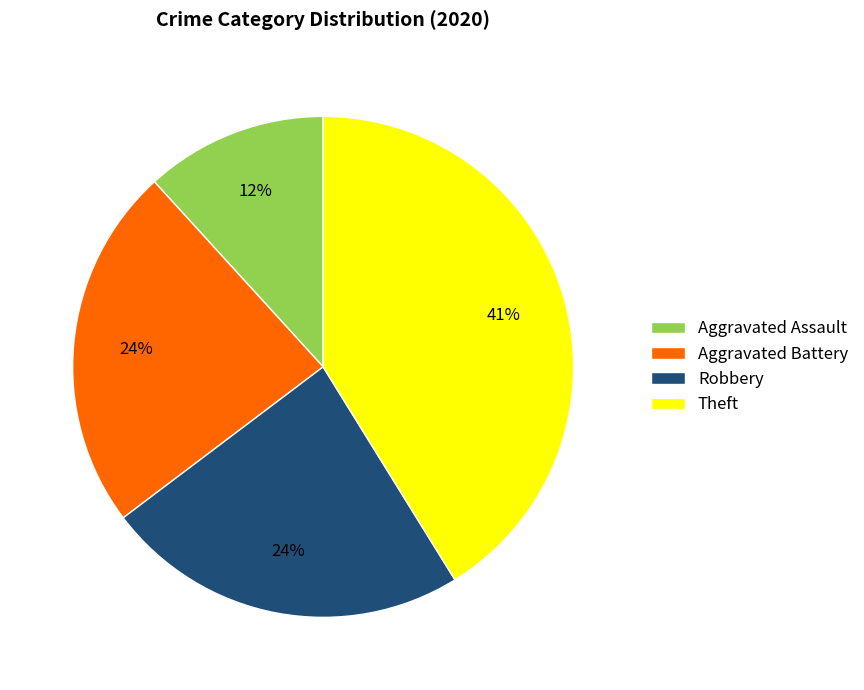

The Theft slice represents 41% of the pie. True or false?

True